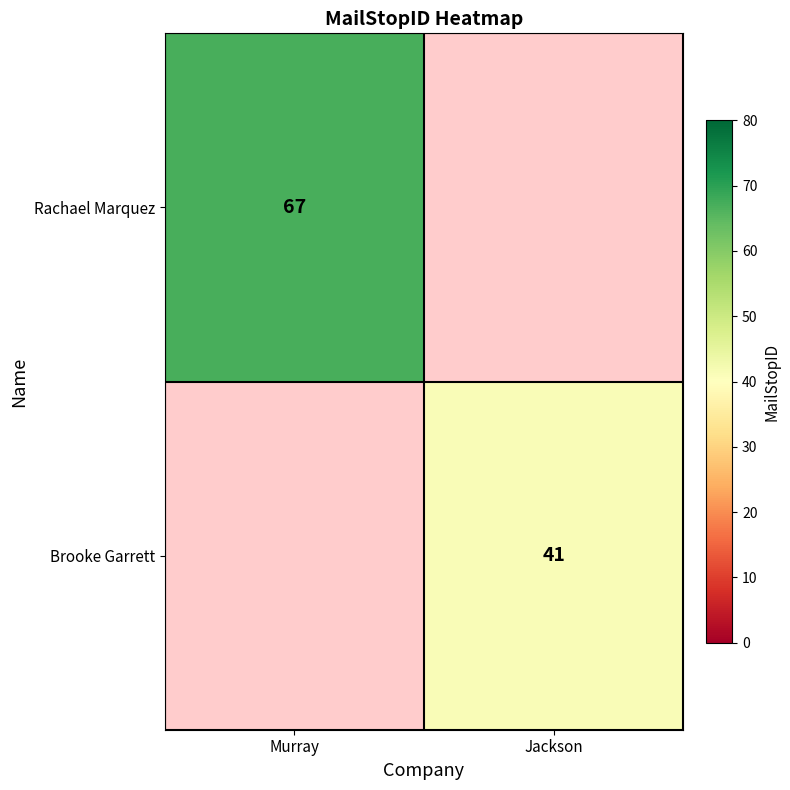

Is it true that Brooke Garrett equals 24 at Jackson?

False